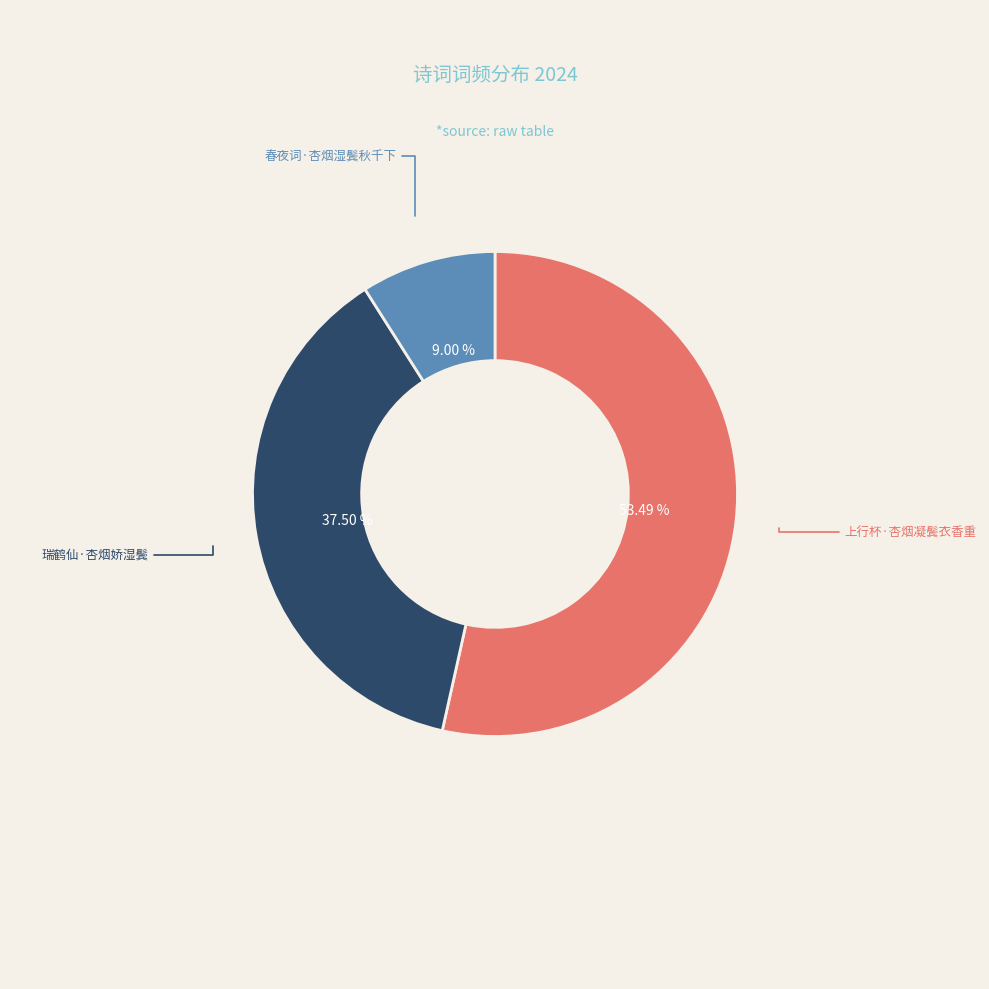

To the nearest percent, what is the difference between the largest and smallest slice percentages?

44%